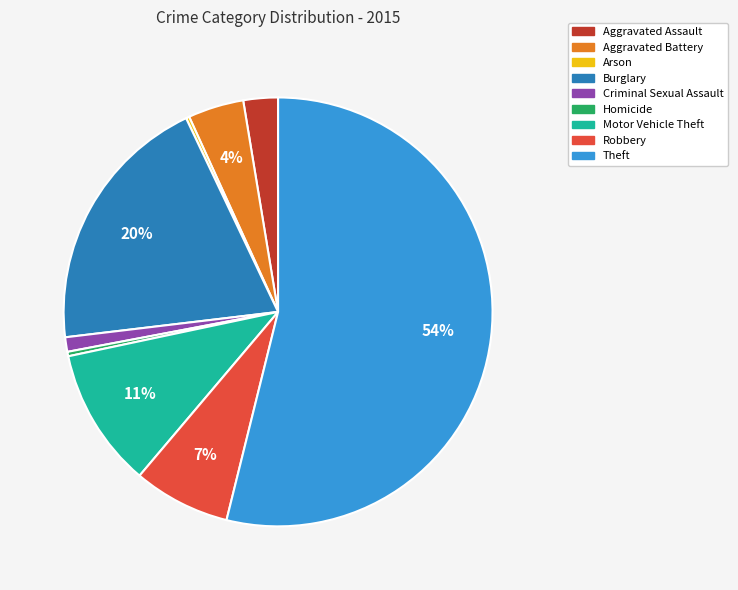

To the nearest percent, what portion does Burglary represent?

20%